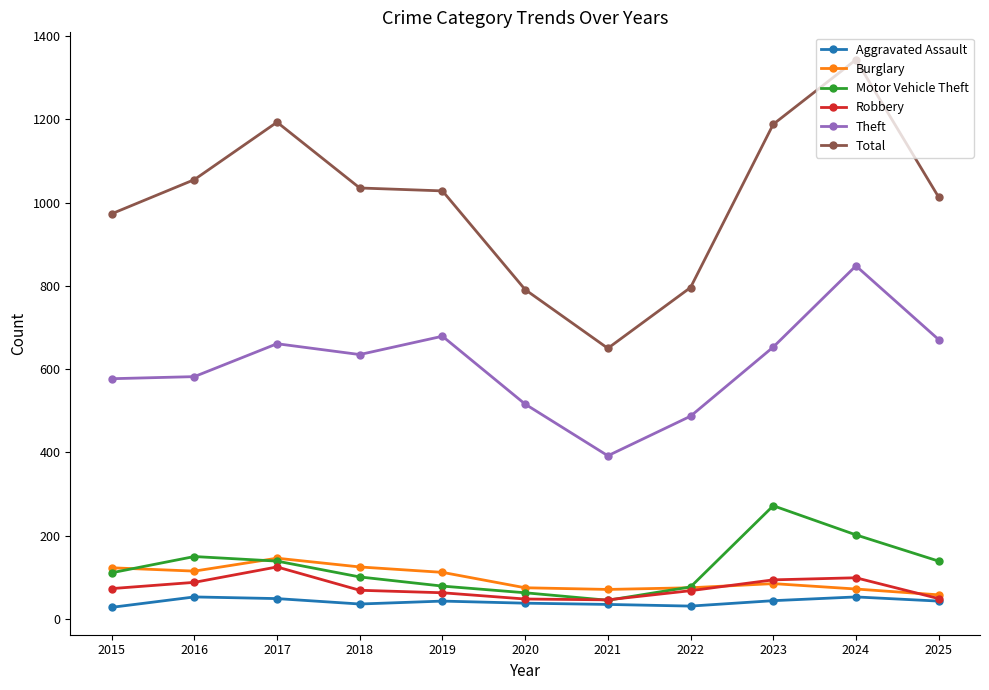

True or false: Burglary has more than 0 points higher than both neighbors.

True